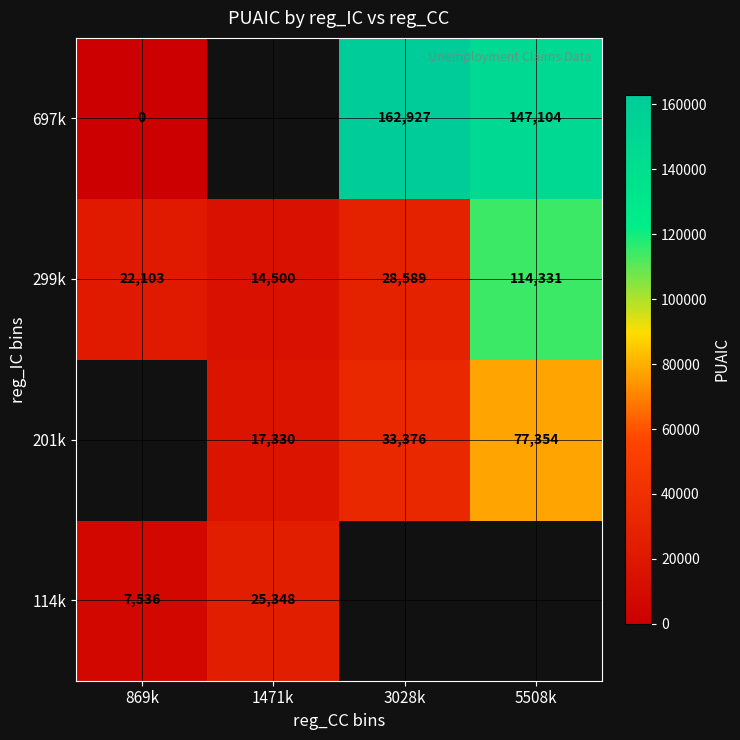

The value of 201k at 5508k is 20717.6. True or false?

False